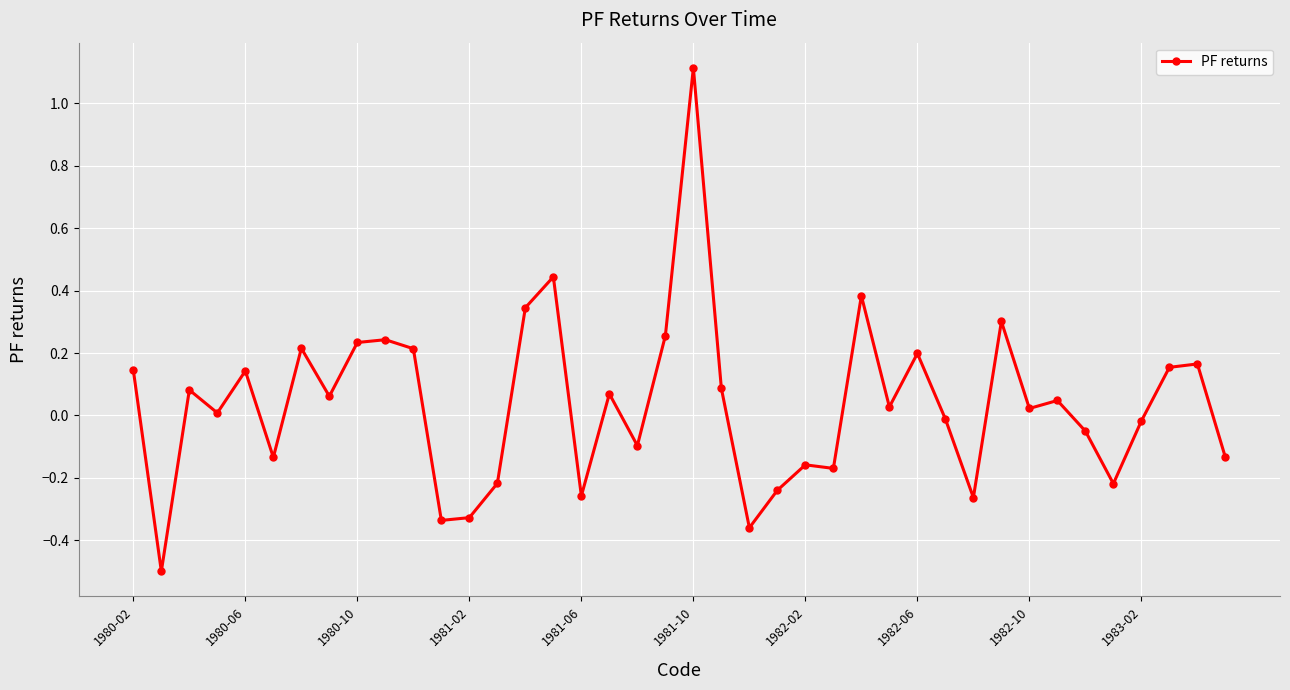

What is the minimum value shown in the chart?

-0.5